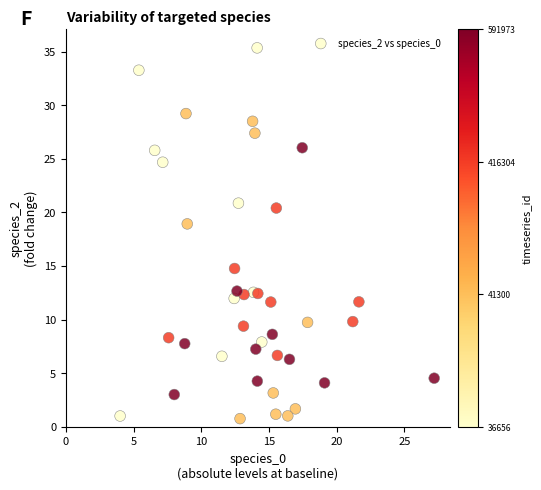

What Y value in the scatter plot is closest to 18?

18.9